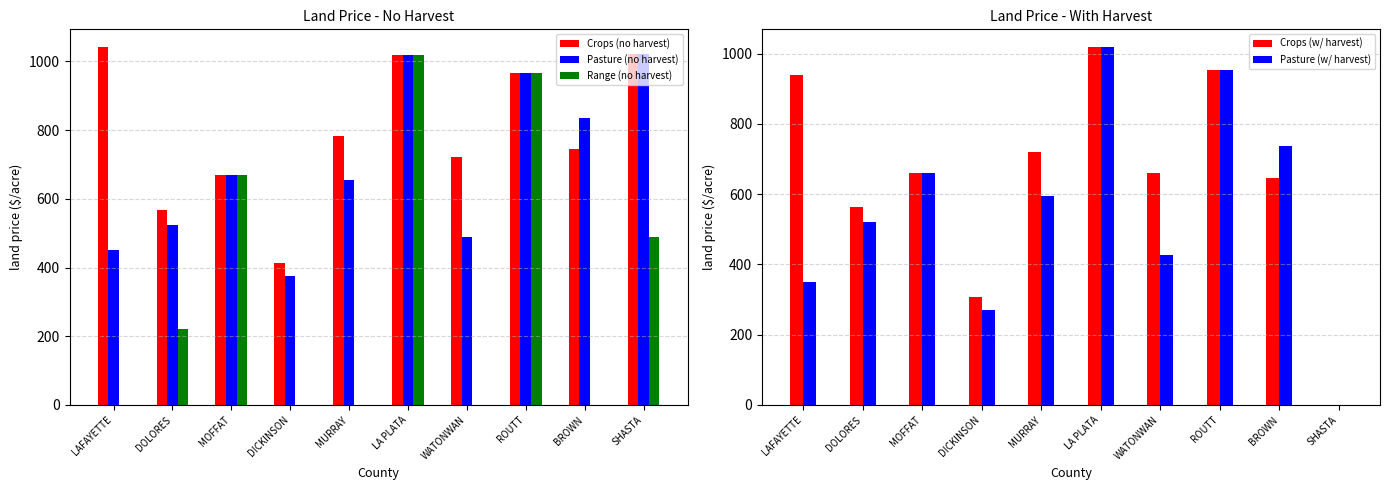

Is the value of Crops (w/ harvest) at SHASTA greater than the value of Pasture (w/ harvest) at MURRAY?

No